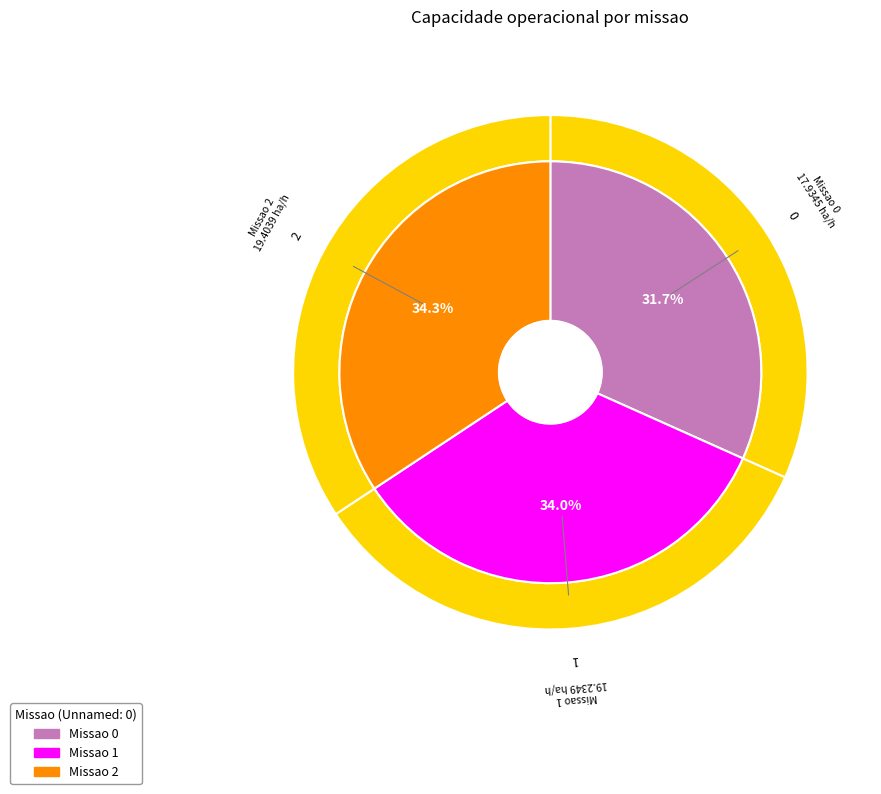

Which category has the biggest portion of the pie?

2